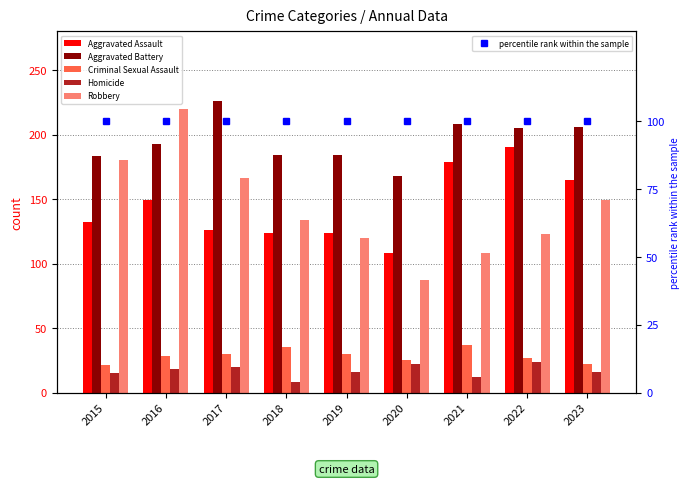

What is the average value of the Homicide series?

17